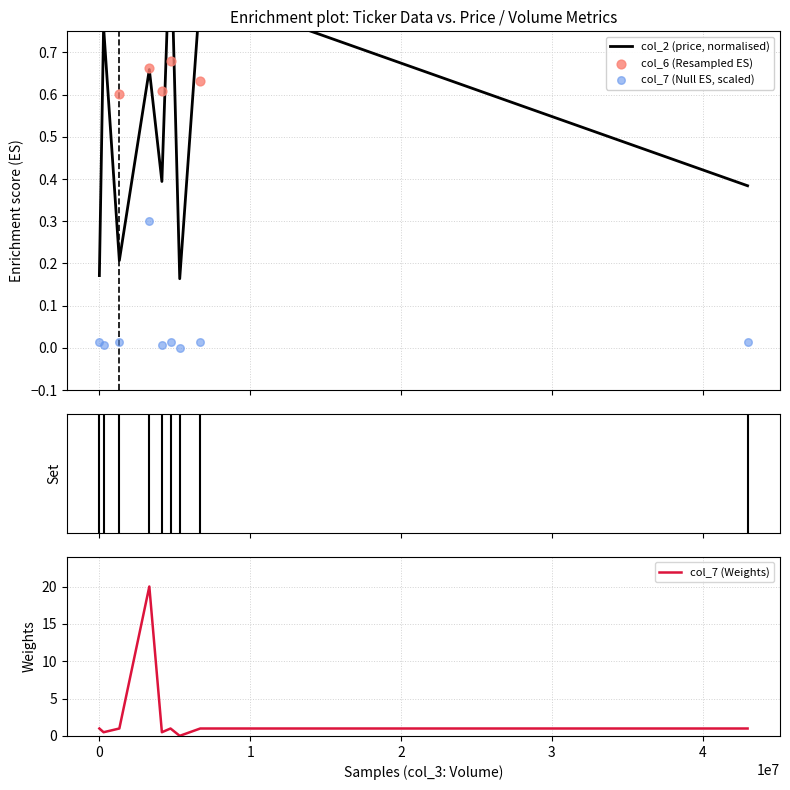

What are all the series names shown in the legend?

col_2 (price, normalised), col_6 (Resampled ES), col_7 (Null ES, scaled), col_7 (Weights)